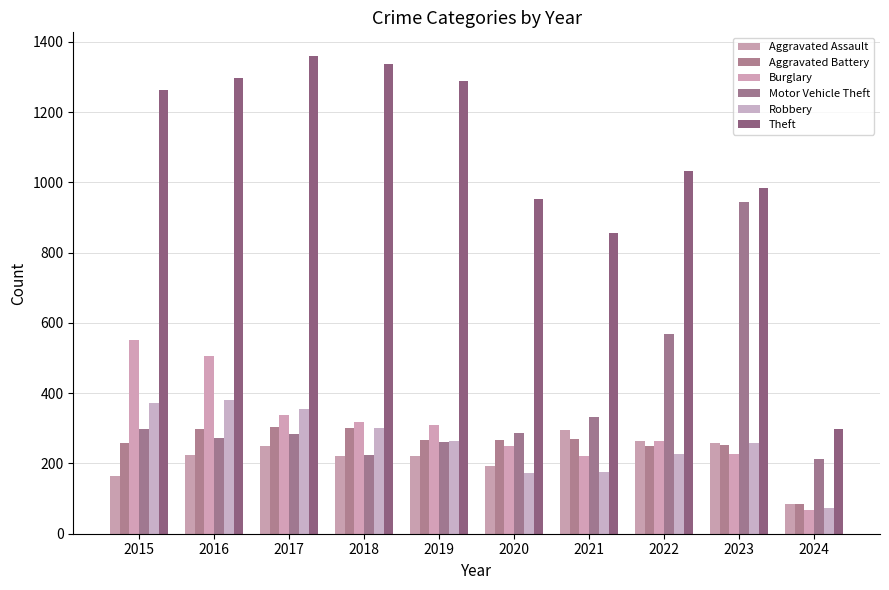

How many data points in Theft are less than 1263?

5